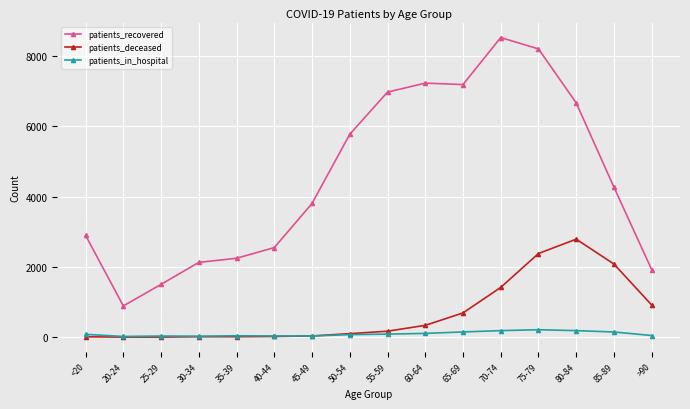

True or false: patients_recovered has more than 0 points higher than both neighbors.

True